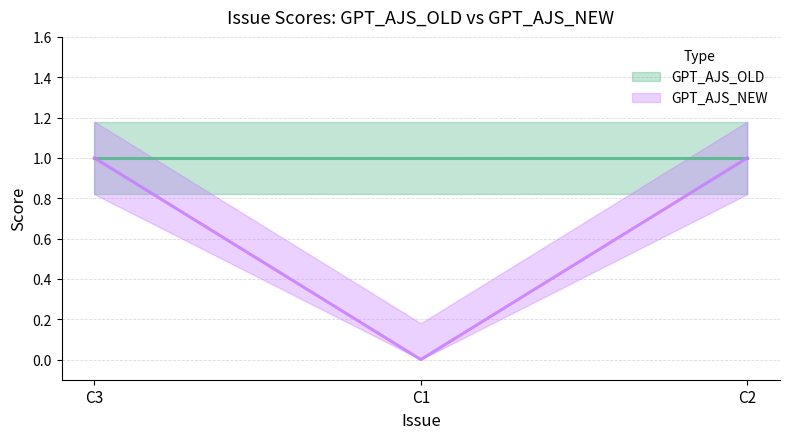

What is the label of the 2nd point from the left?

C1